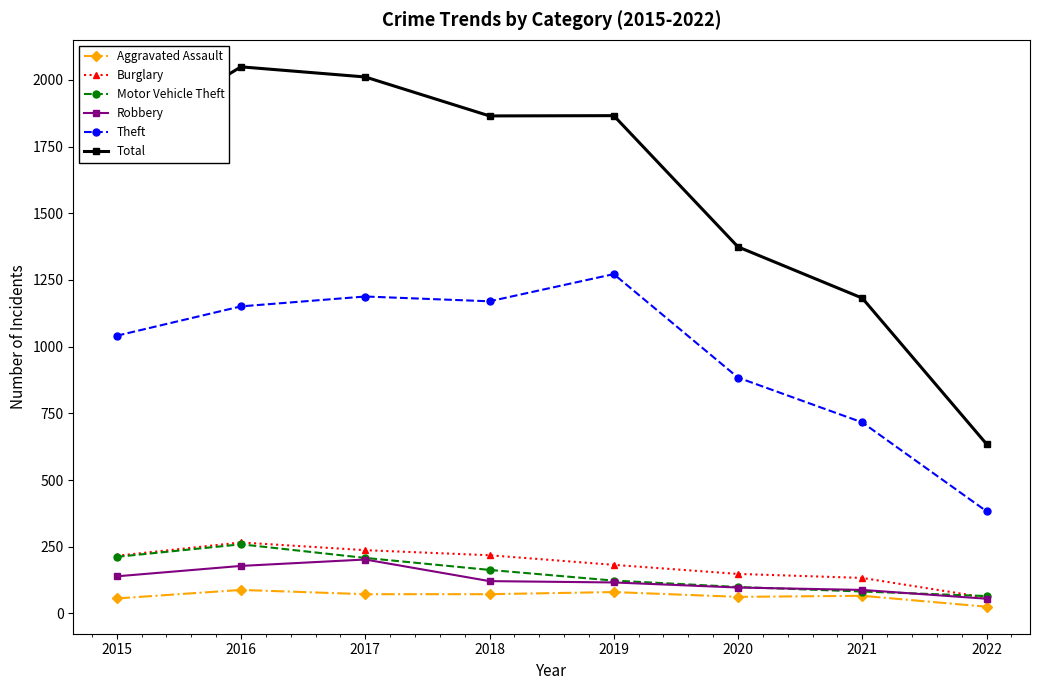

The value of Burglary at 2016 is 266. True or false?

True